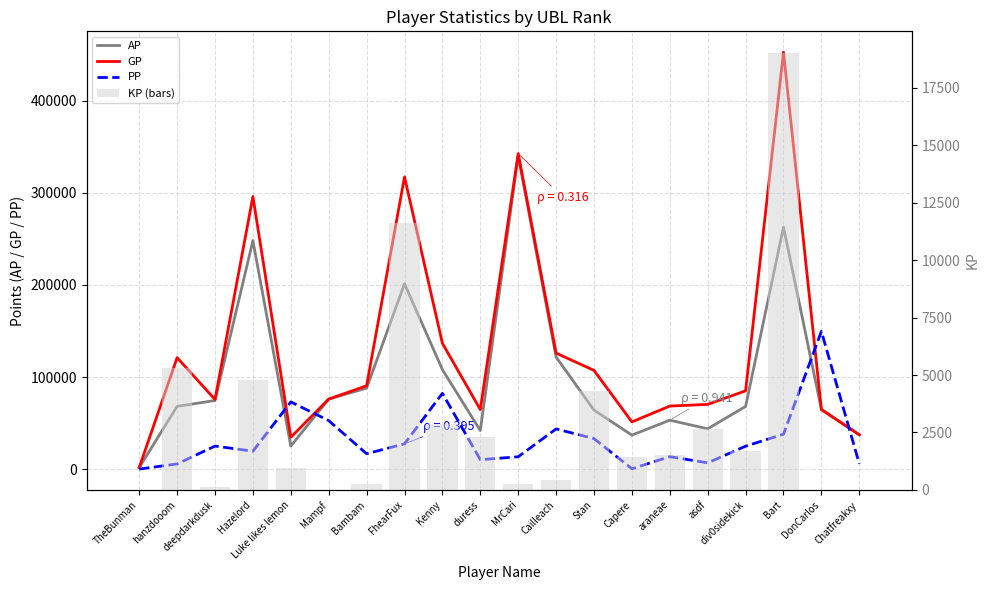

How many values in PP are above zero?

19